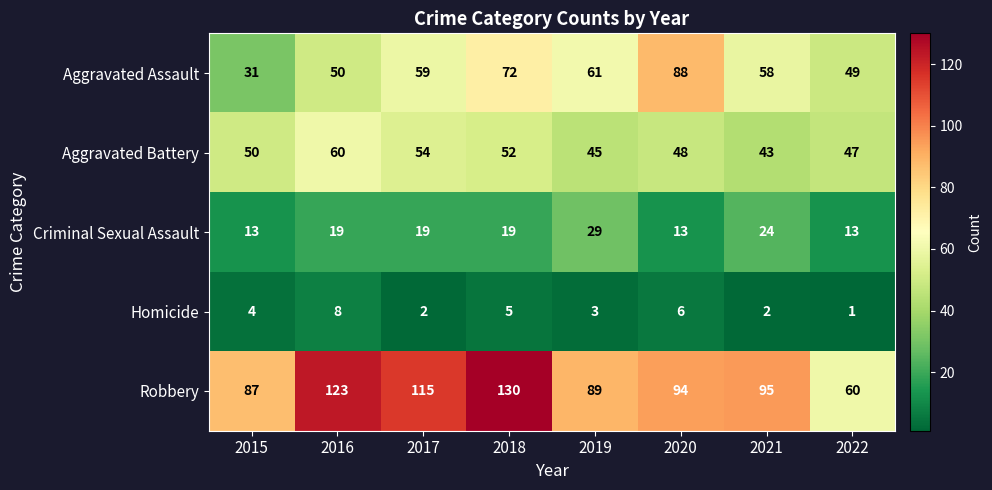

What is the total value across all series at 2017?

249